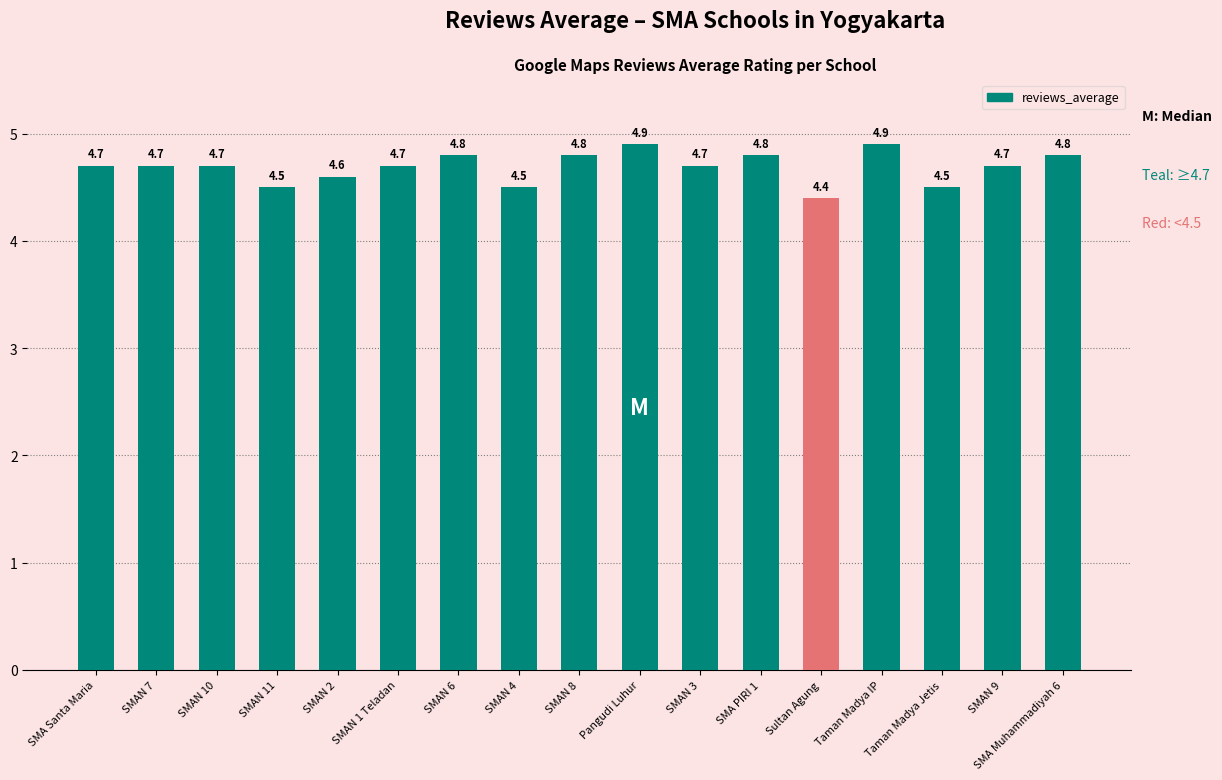

What is the change in value from Pangudi Luhur to SMAN 3?

-0.2